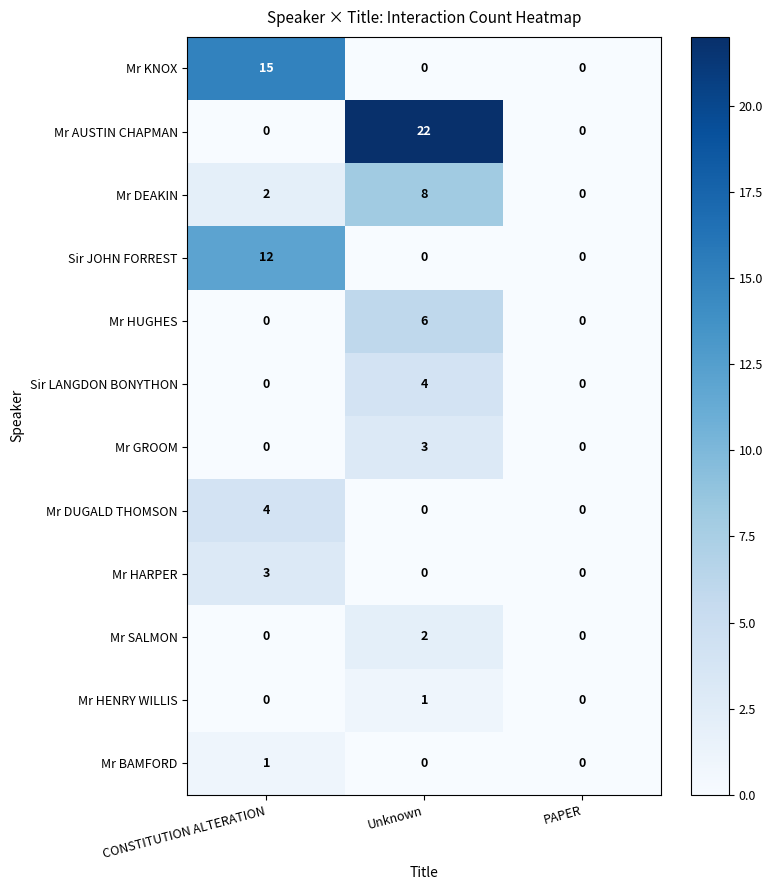

Which series has the largest total across all categories?

Mr AUSTIN CHAPMAN